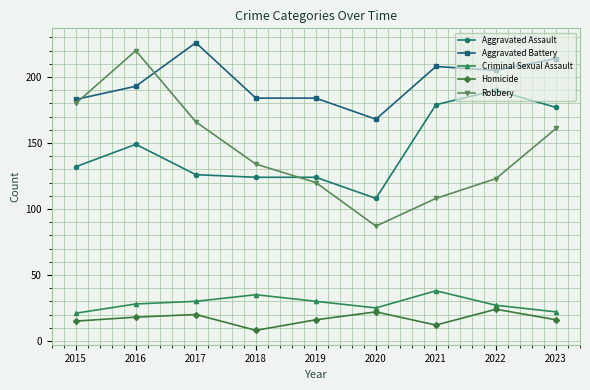

What is the maximum value for Criminal Sexual Assault?

38